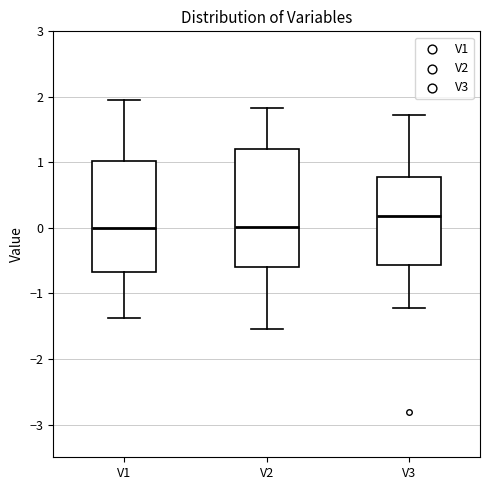

Where does the lower whisker of the box for V3 end on the y-axis? The values are not printed on the chart, so give them approximately, as read against the axis.

-1.2